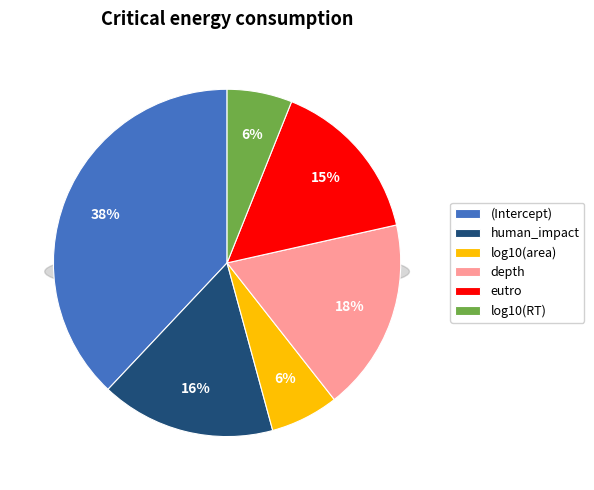

Rank the categories by value from highest to lowest.

(Intercept), depth, human_impact, eutro, log10(area), log10(RT)